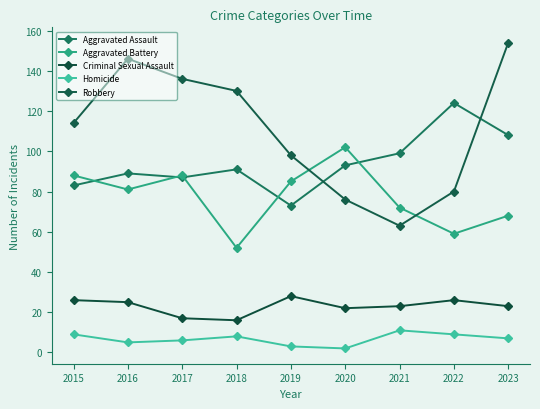

What are all the series names shown in the legend?

Aggravated Assault, Aggravated Battery, Criminal Sexual Assault, Homicide, Robbery